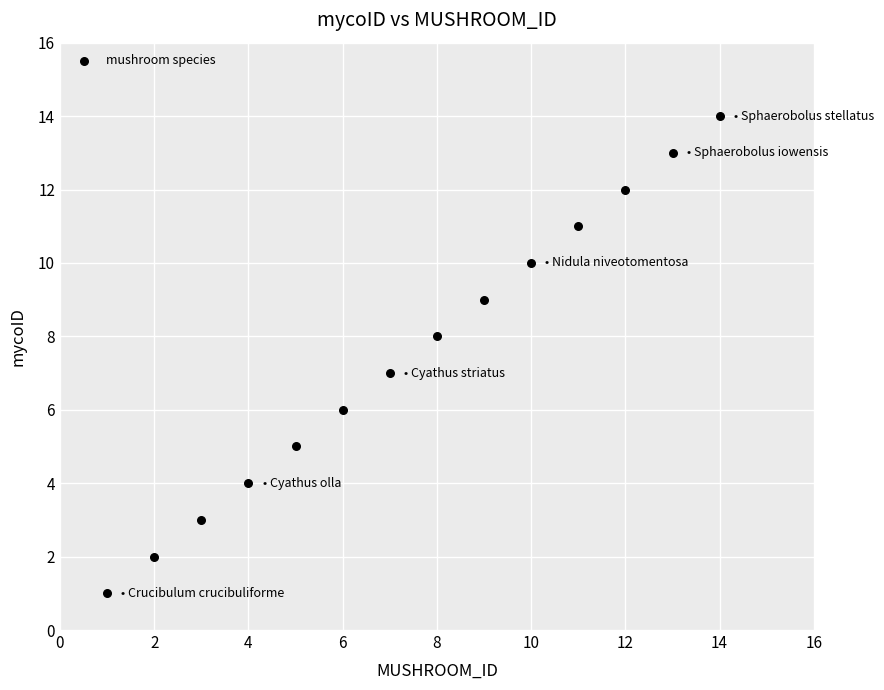

What is the range of Y values (max minus min)?

13